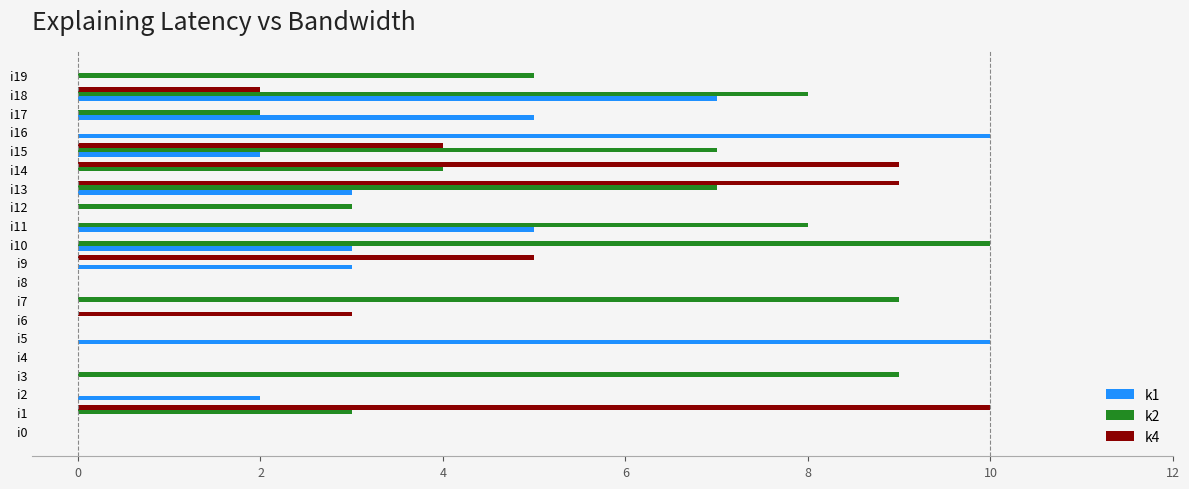

The value of k1 at i11 is 5. True or false?

True